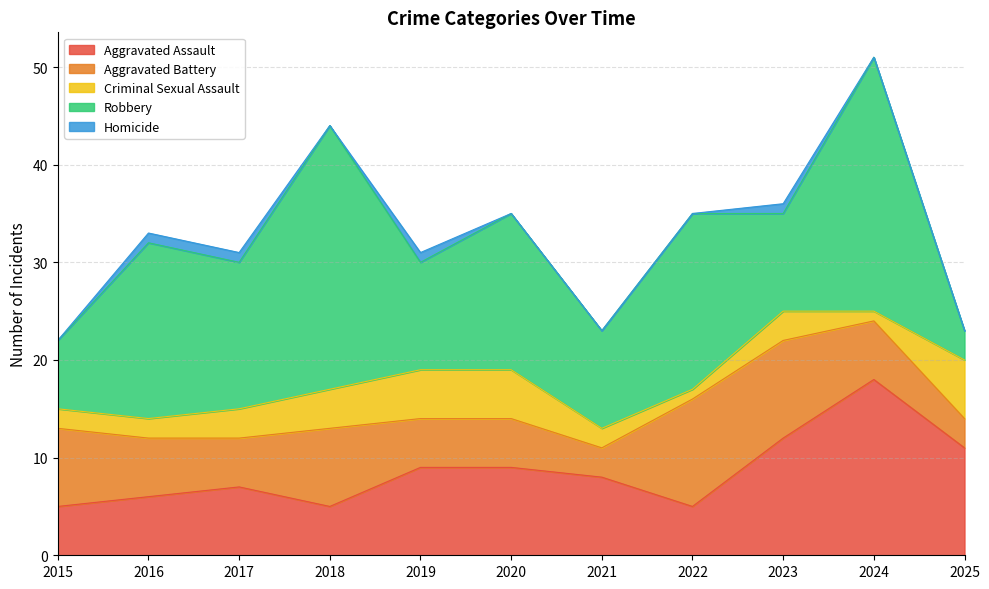

What is the value of the Aggravated Assault point at the 10th from the left?

18